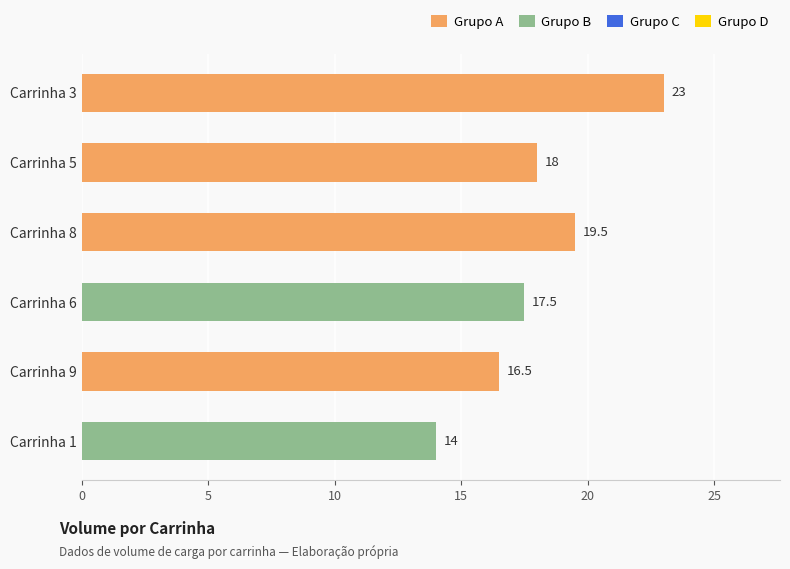

Does the chart contain stacked bars?

No